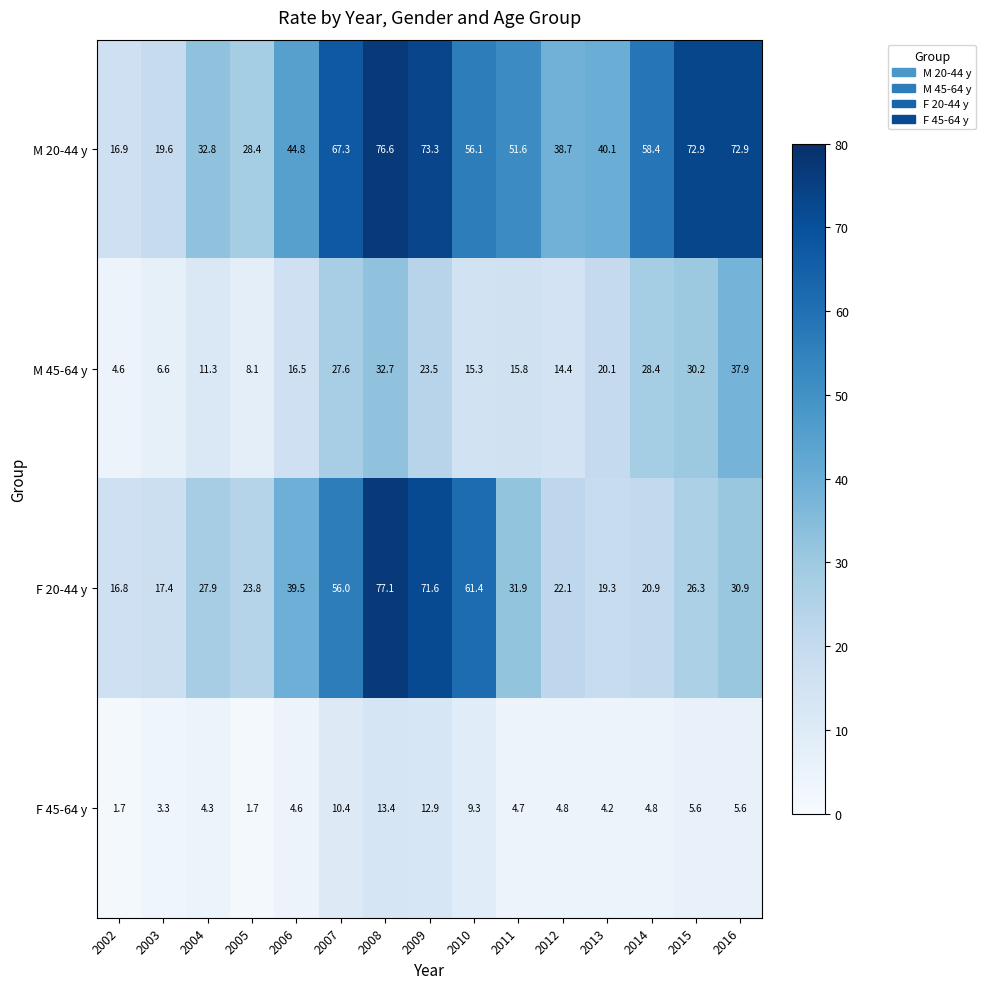

At how many categories does at least one series exceed 34?

11